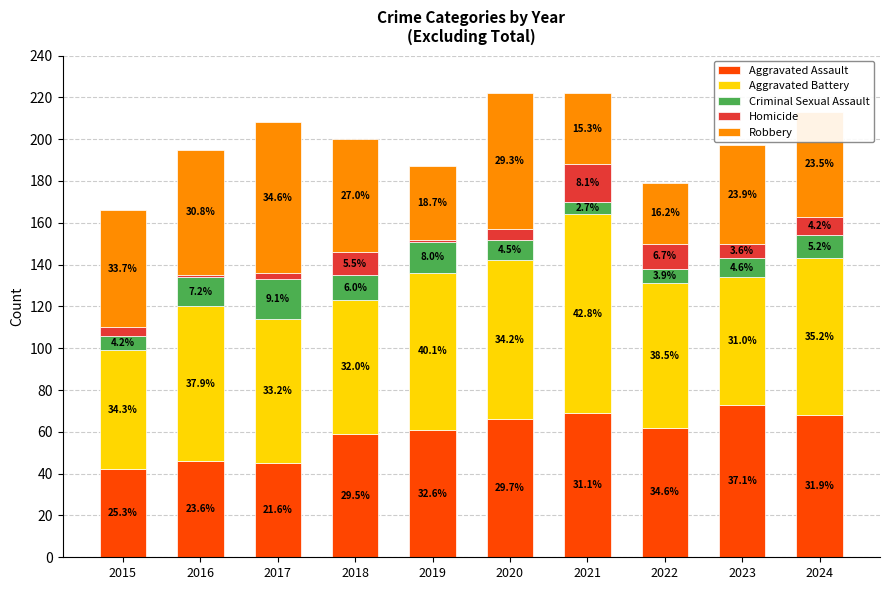

The Homicide series shows 1 at 2019. True or false?

True